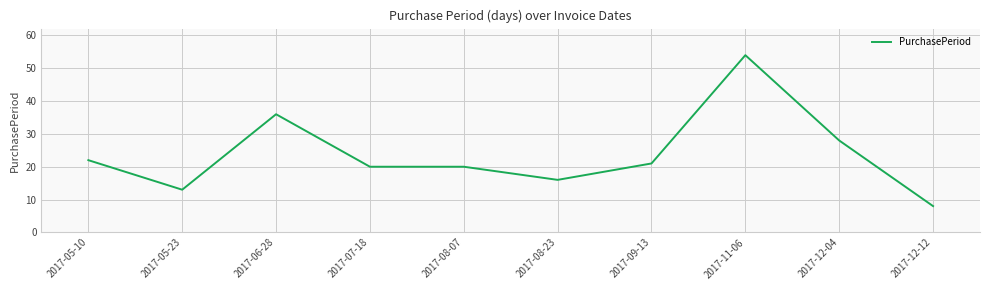

What is the smallest value displayed?

8